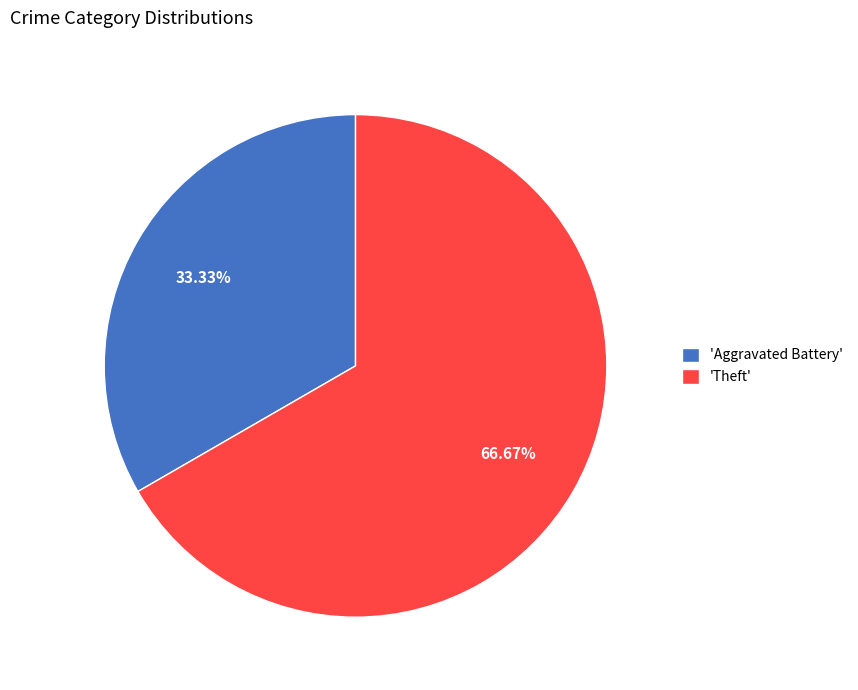

Is there any slice that represents more than half of the pie?

Yes